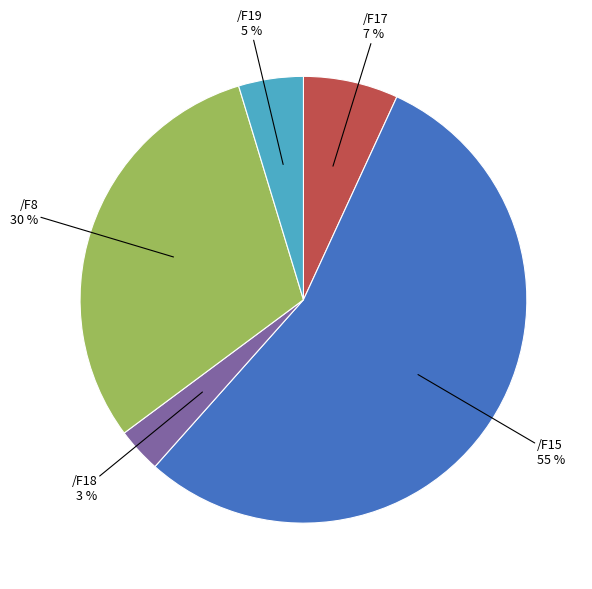

What is the smallest slice in the pie chart?

/F18